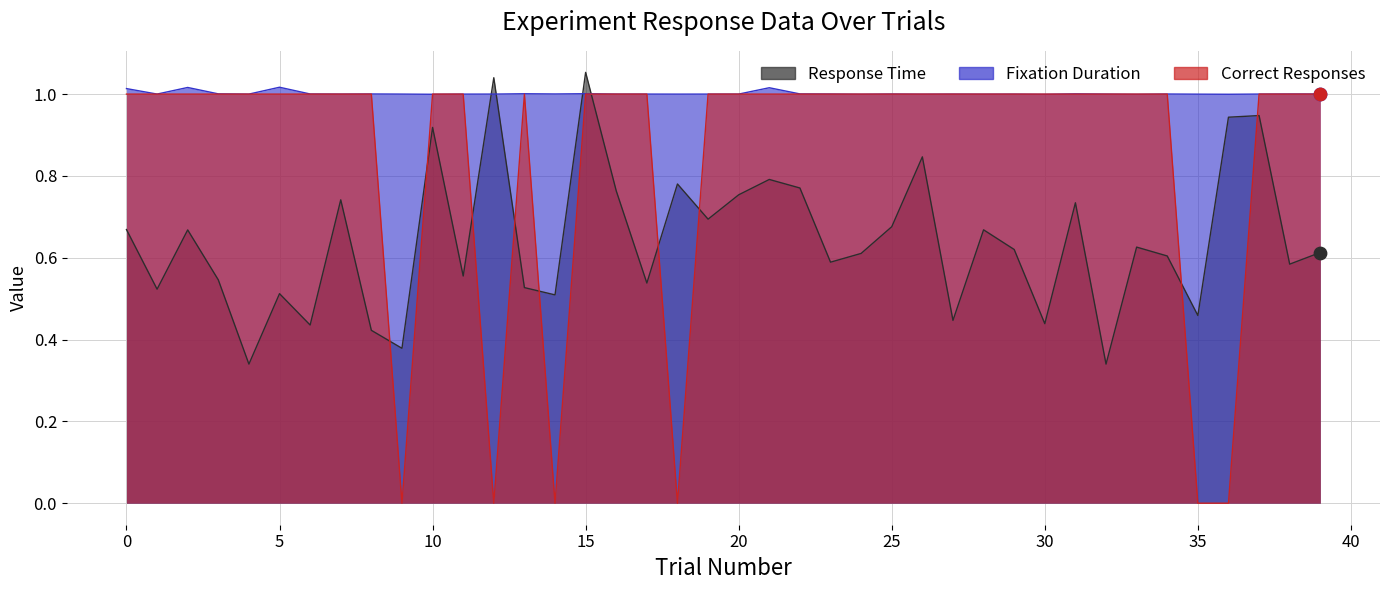

What are all the series names shown in the legend?

Correct Responses, Response Time, Fixation Duration